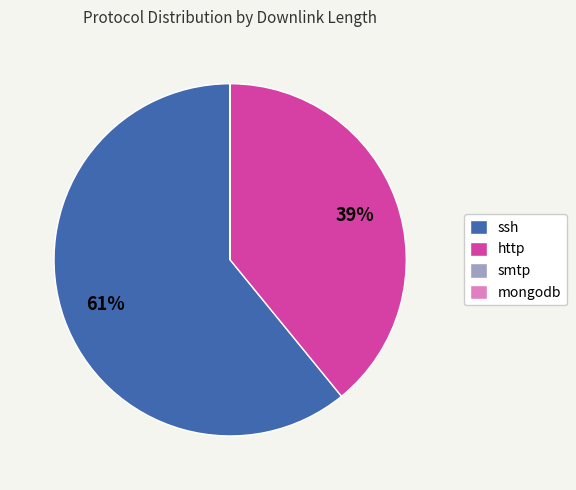

To the nearest percent, what is the difference between the largest and smallest slice percentages?

61%